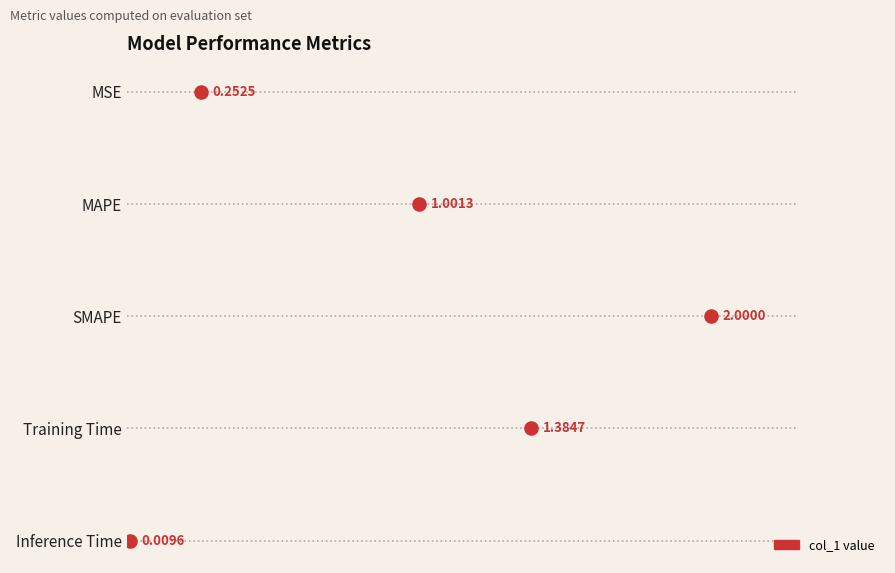

Between 0.0 and 1.0, which is larger?

1.0